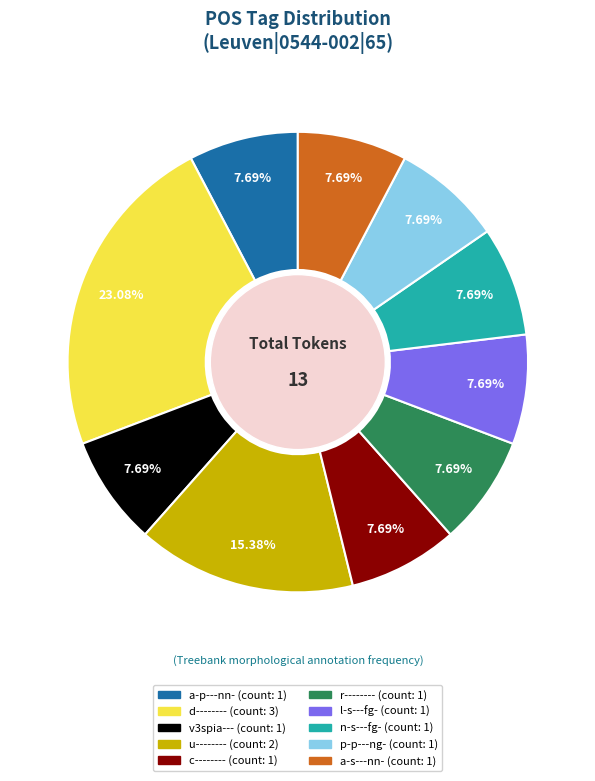

Is there a majority slice in this chart?

No